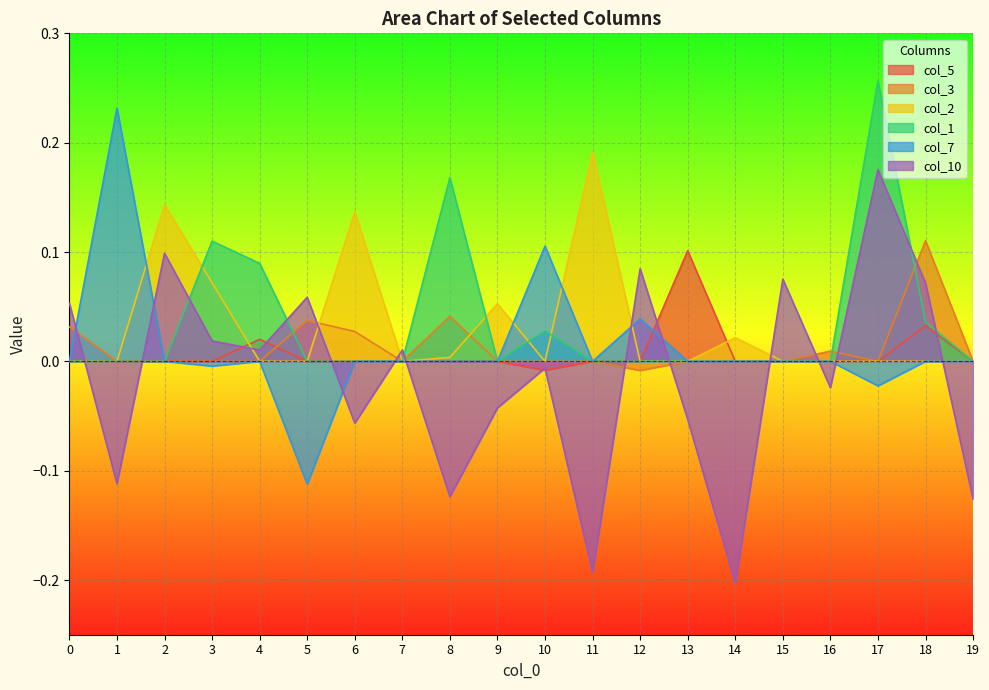

Is it true that col_5 equals 0.0 at 8?

True